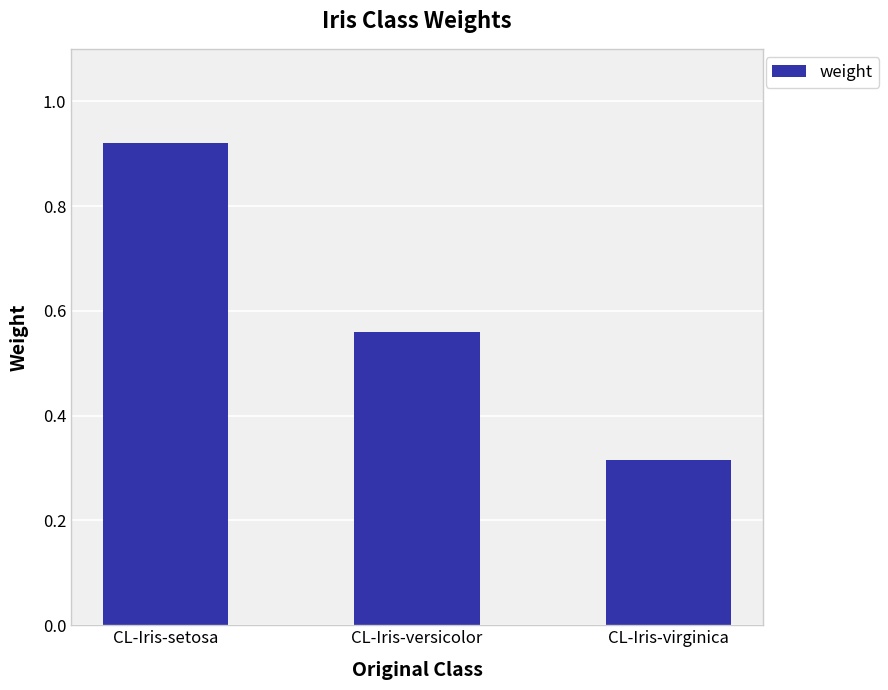

At which category does the chart reach its peak across all series?

CL-Iris-setosa